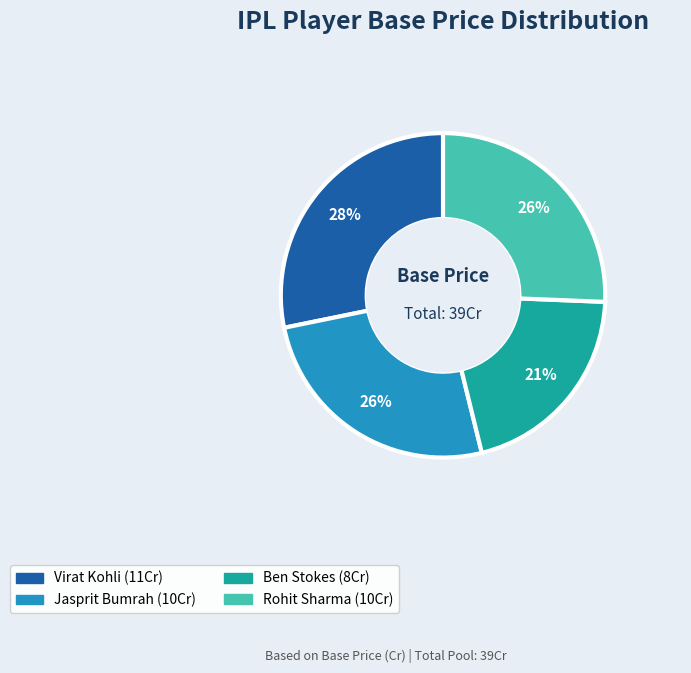

Do Rohit Sharma and Virat Kohli together represent more than half of the pie?

Yes